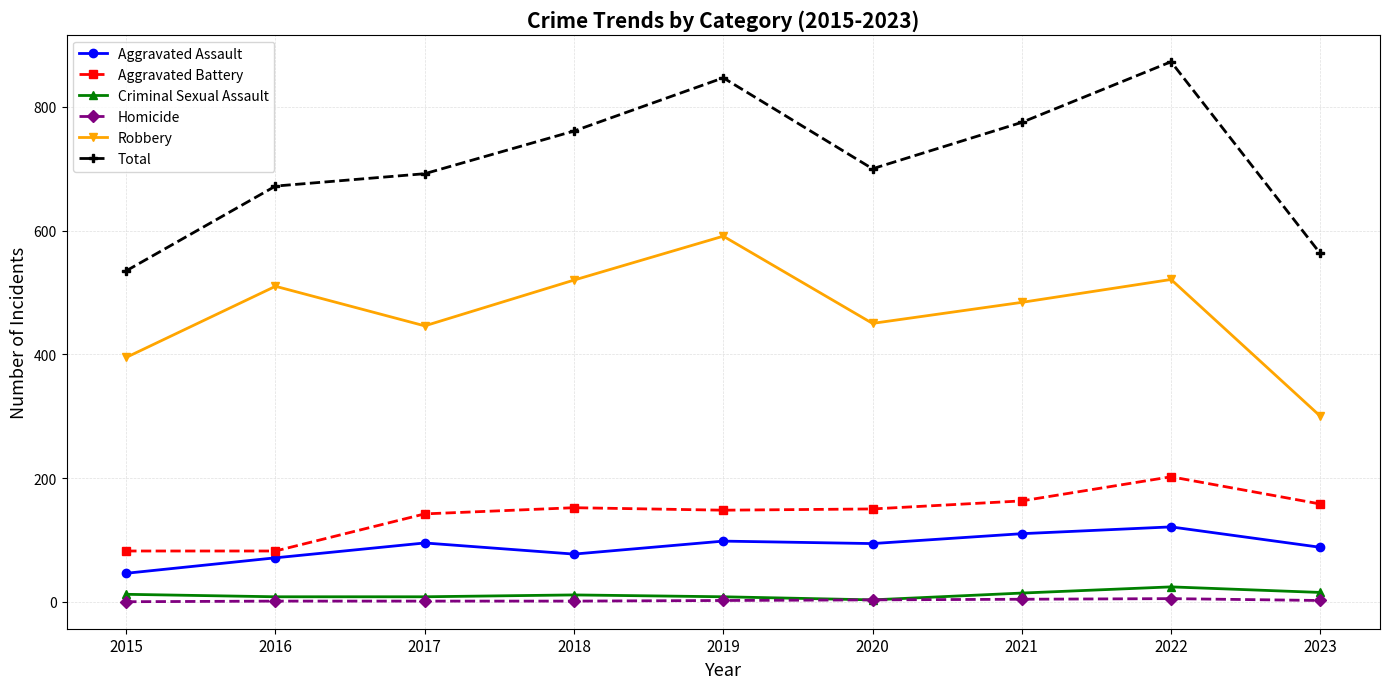

How many interior local peaks does the Total series have?

2